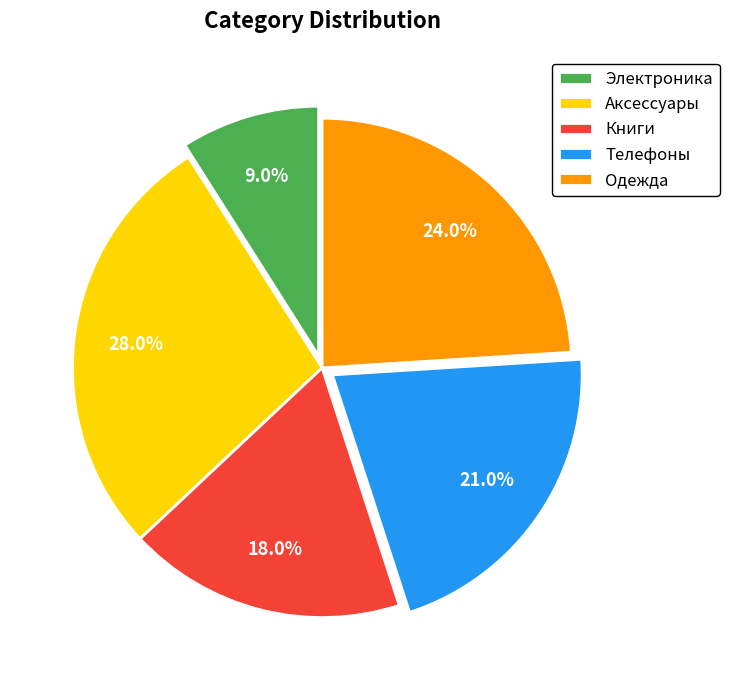

To the nearest percent, what is the combined percentage of Аксессуары and Книги?

46%